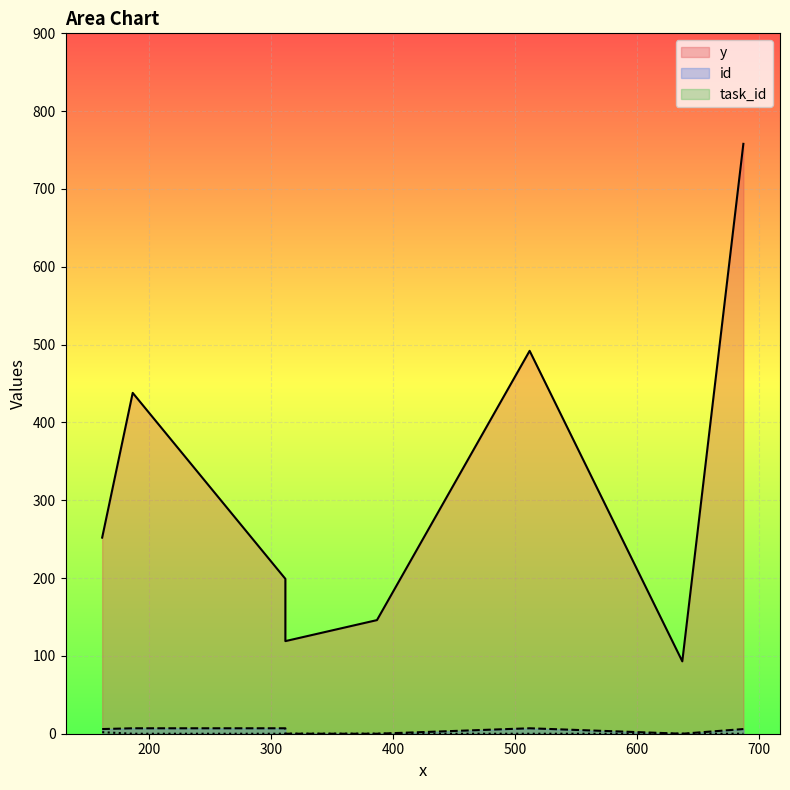

Rank the series at 312 from lowest to highest value.

task_id, id, y